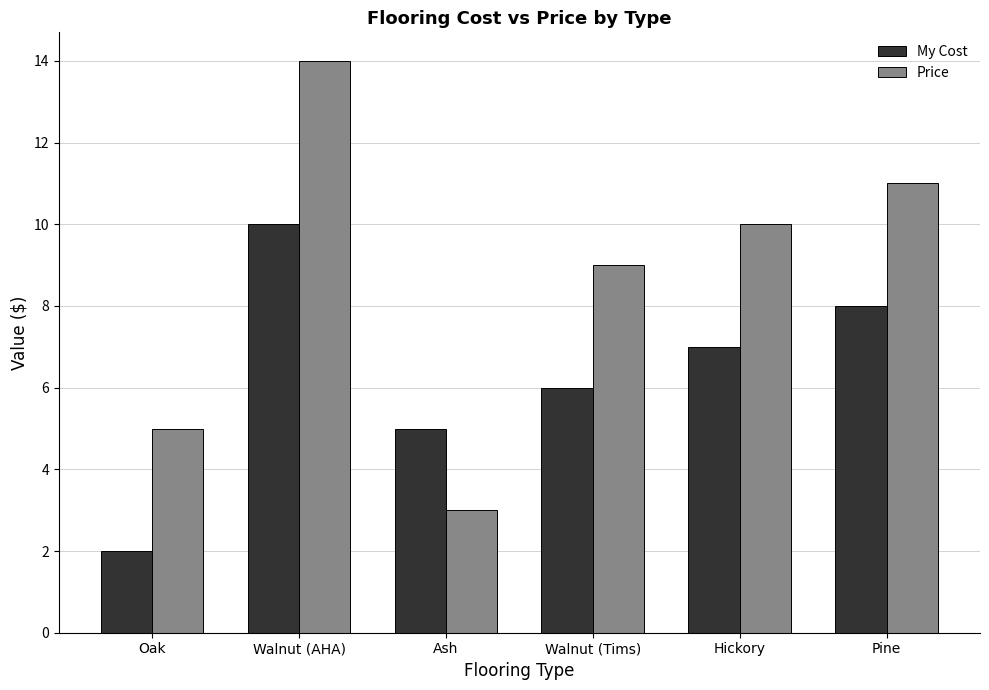

How many My Cost values are between 5 and 8?

4